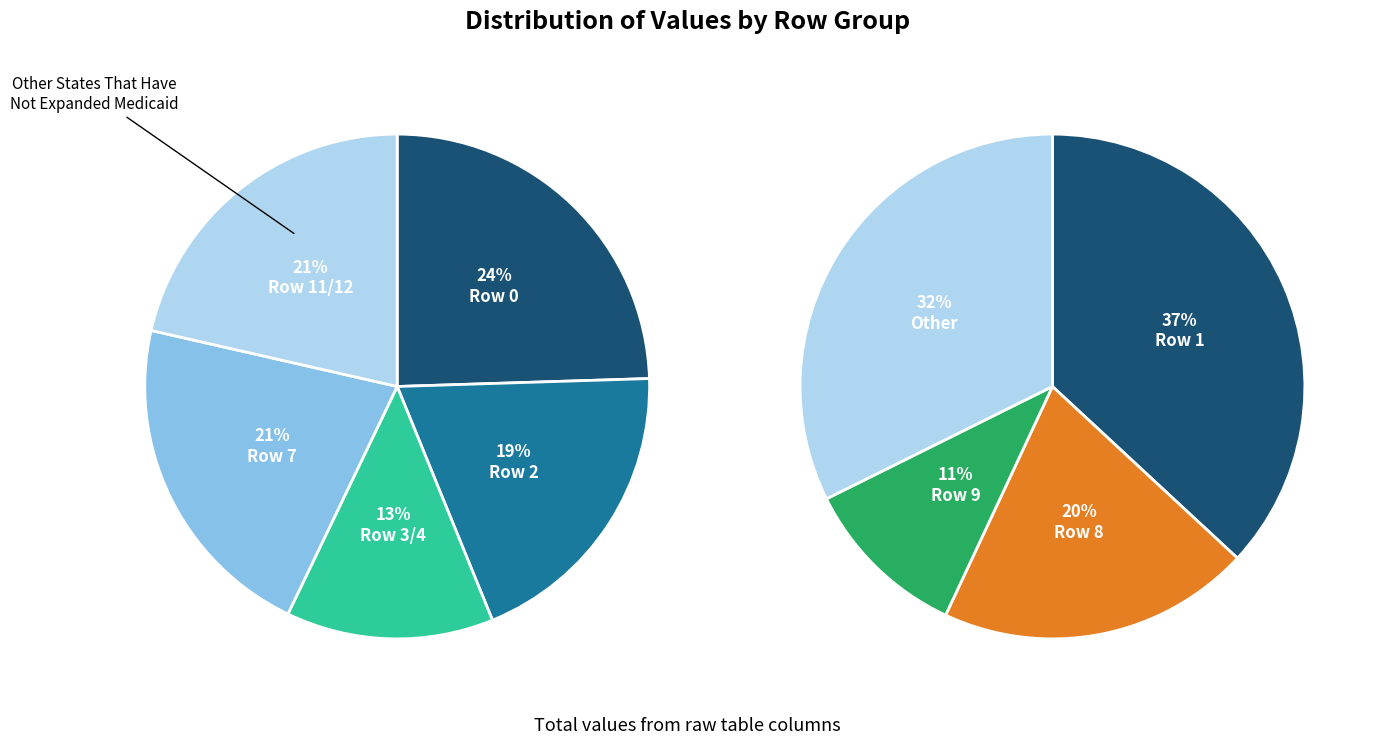

To the nearest percent, what is the combined percentage of Row 10 and Row 11?

12%